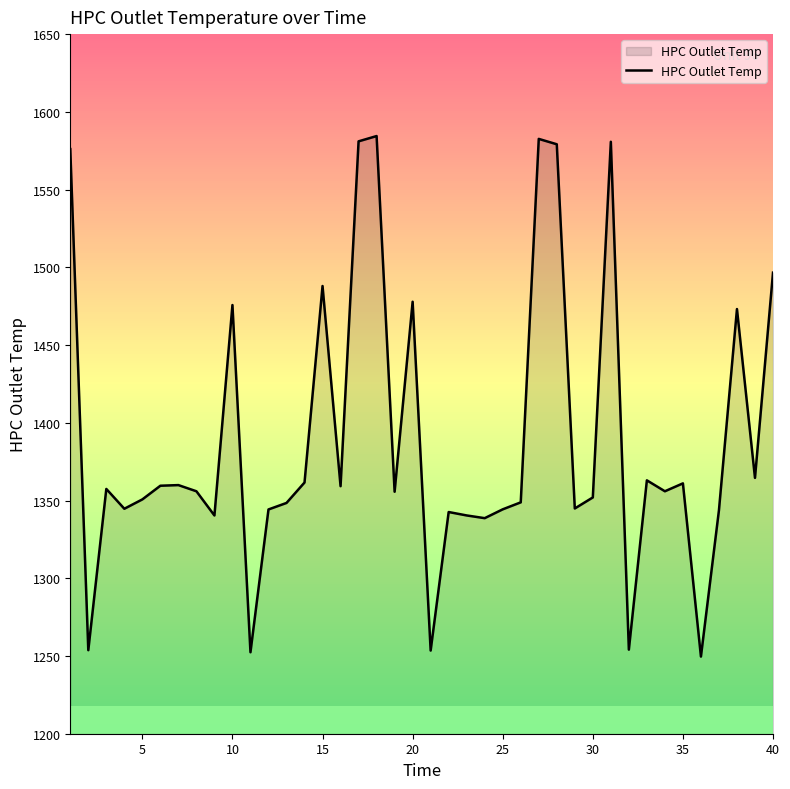

What is the smallest value displayed?

1249.6